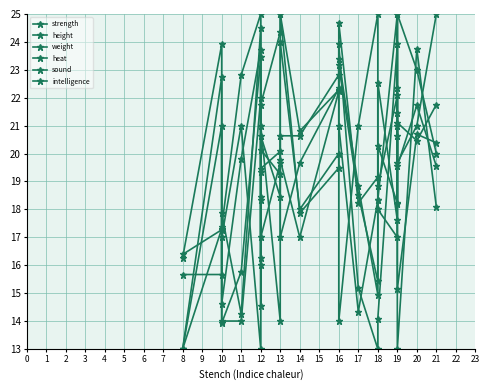

Does the chart display data point markers on the line(s)?

Yes